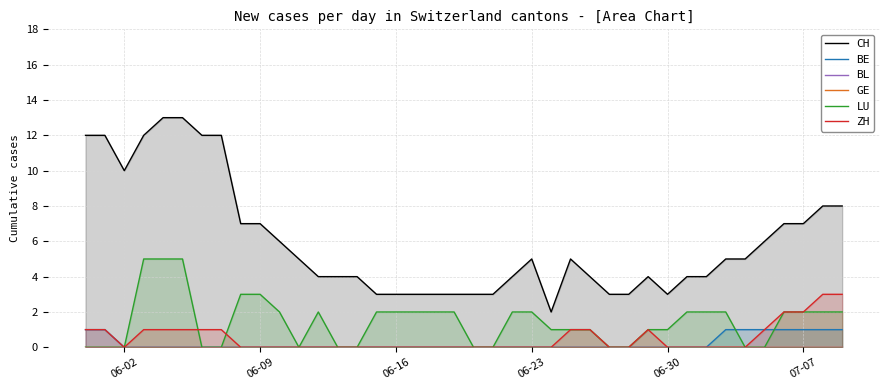

What is the sum of all BE values?

9